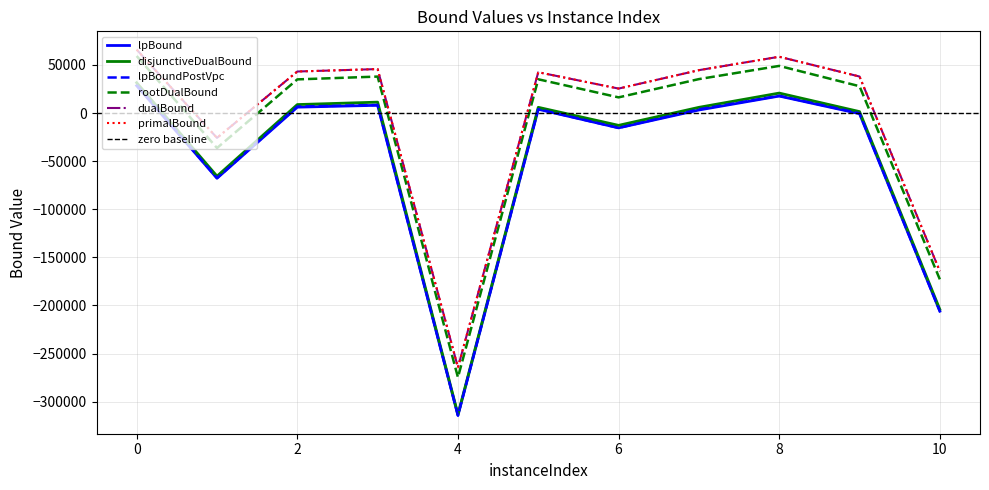

How many positive values does the lpBoundPostVpc series have?

6